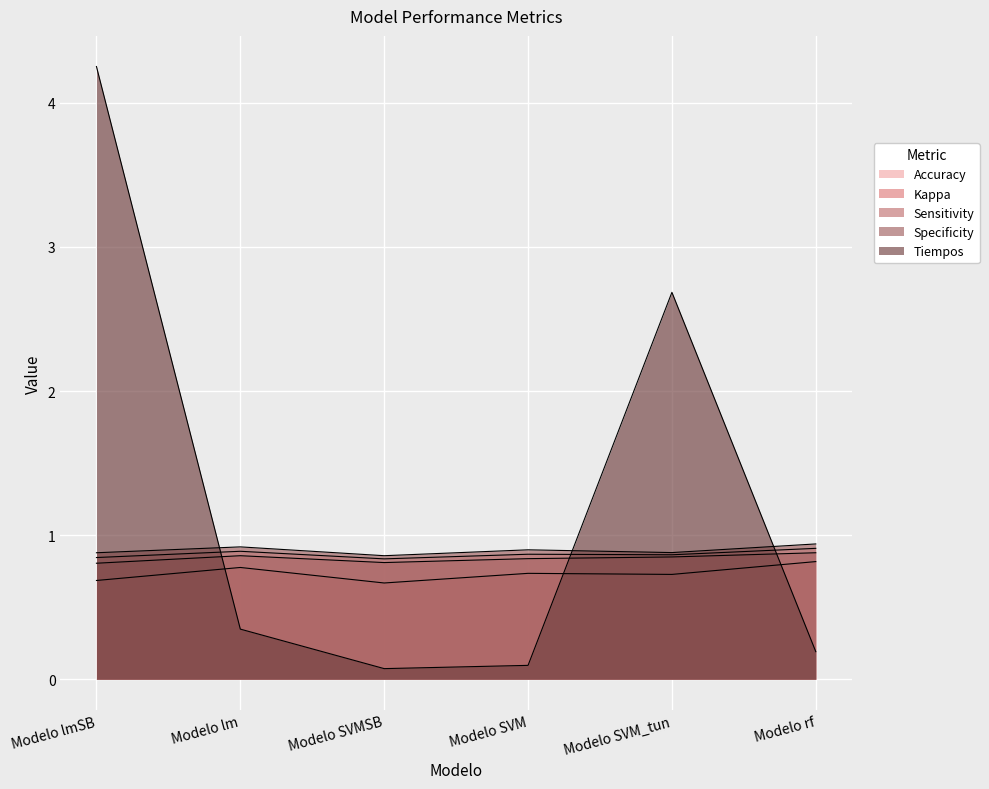

How many interior local peaks does the Accuracy series have?

2